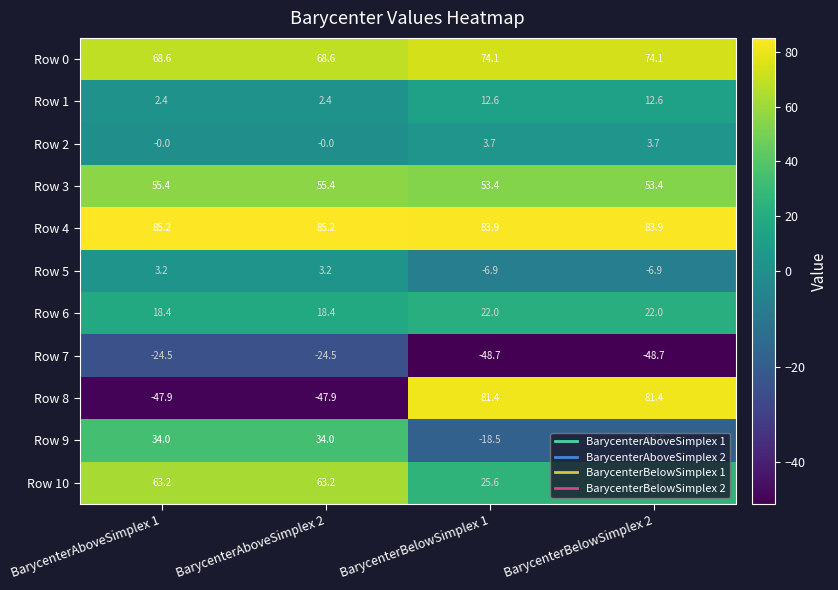

What is the sum of the Row 8 values at BarycenterBelowSimplex 1 and BarycenterAboveSimplex 1?

33.5